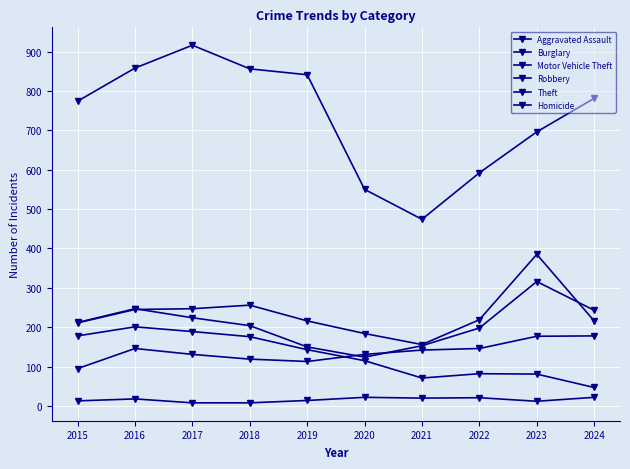

Is this an area chart (filled region under the line)?

No